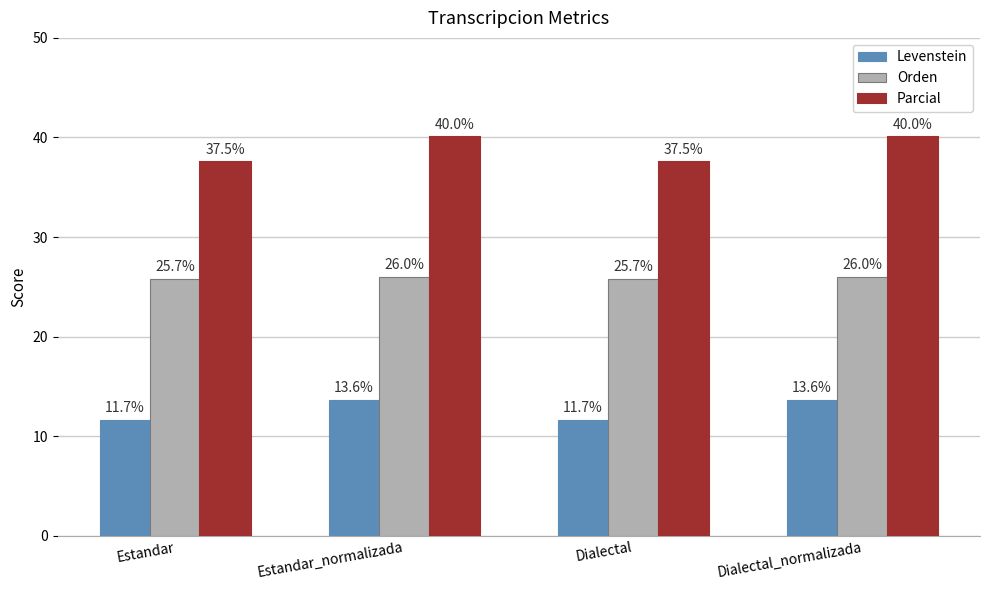

What is the minimum value for Orden?

25.7